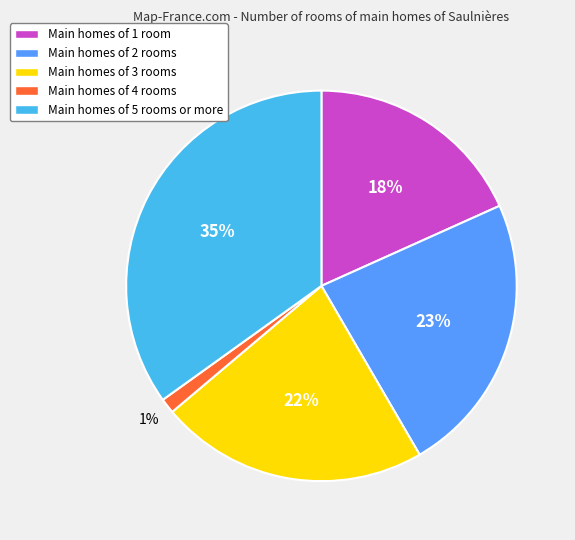

Count the number of slices in the pie.

5